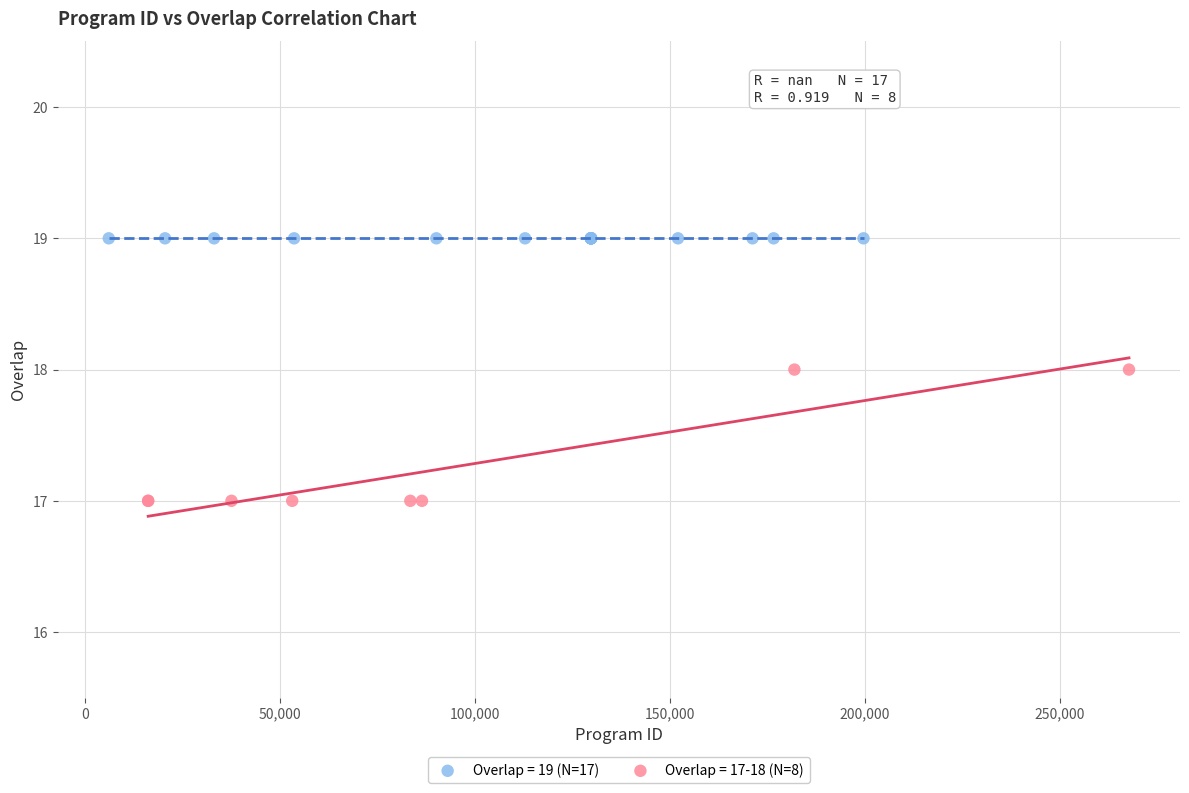

Which series reaches the minimum Y coordinate?

Overlap = 17-18 (N=8)